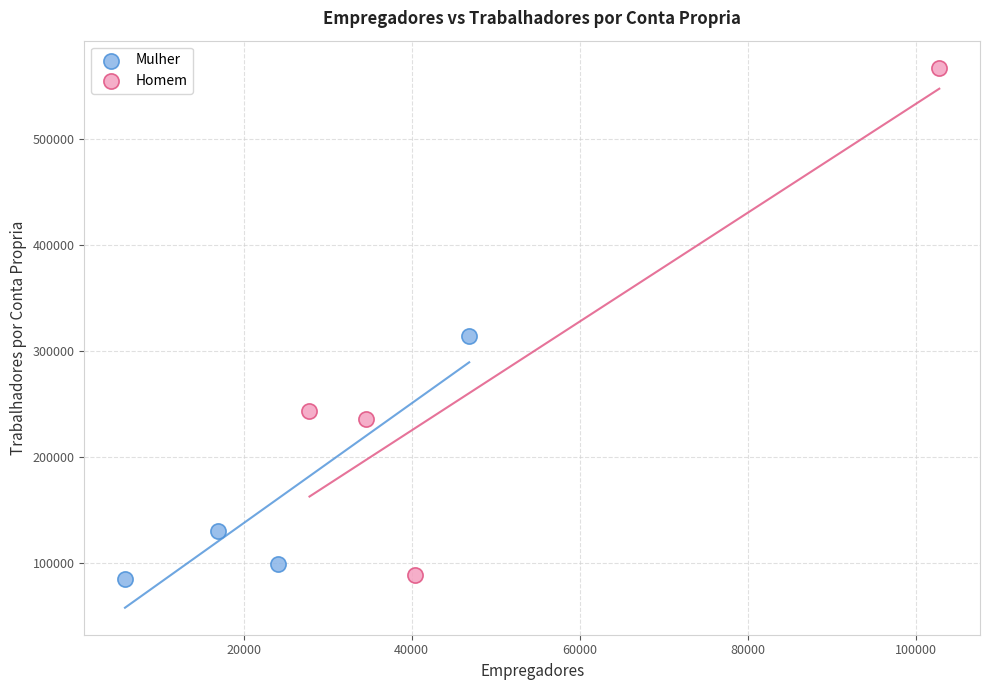

Which series has the widest spread of Y values?

Homem